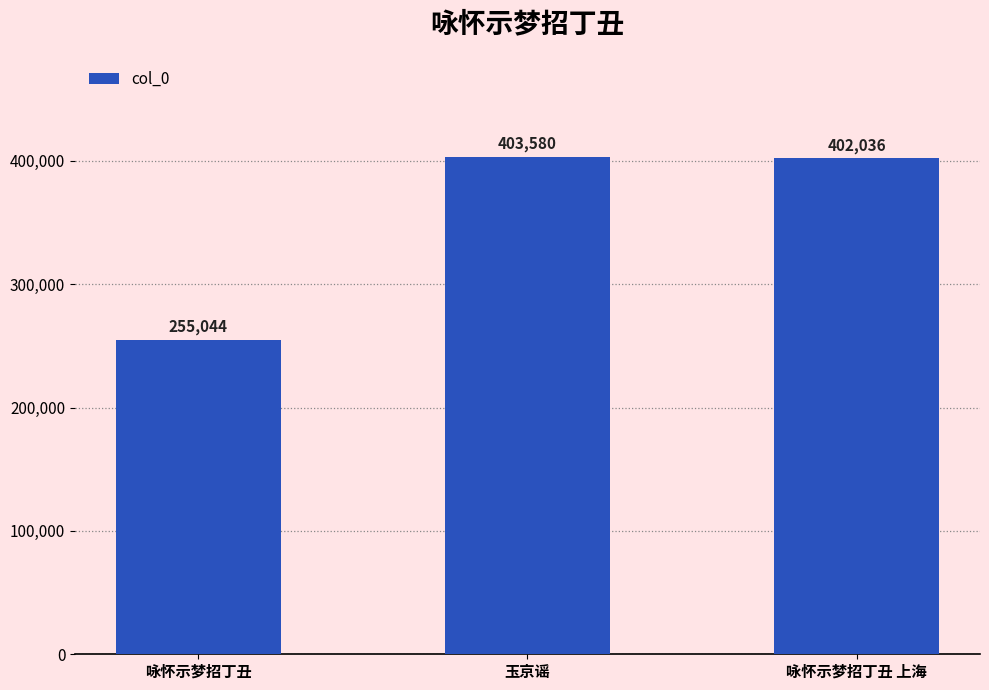

List the labels in order of value, largest first.

玉京谣, 咏怀示梦招丁丑 上海, 咏怀示梦招丁丑